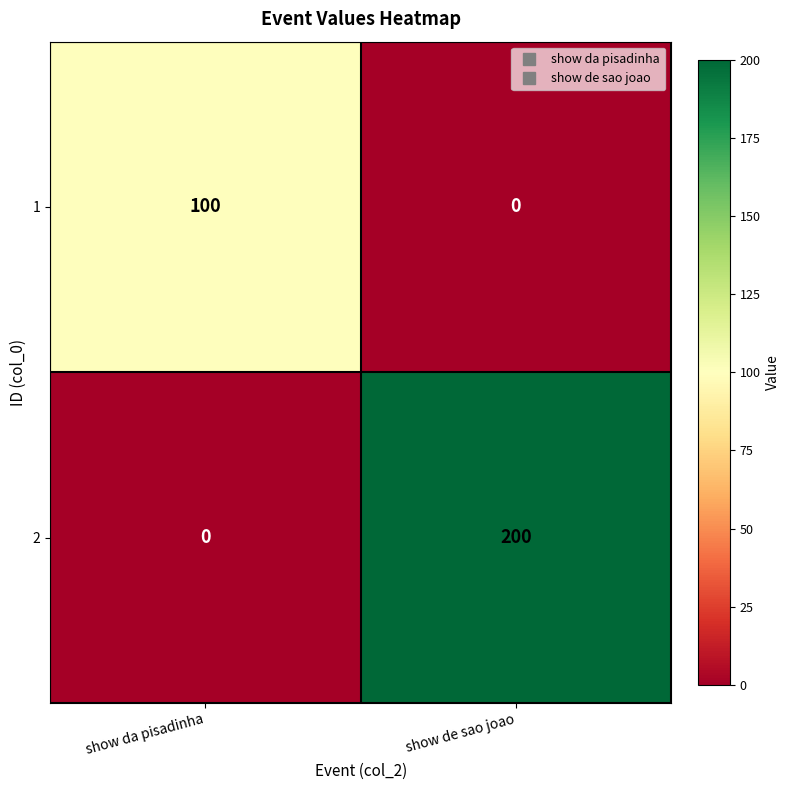

What is the difference between the highest and lowest values at show de sao joao?

200